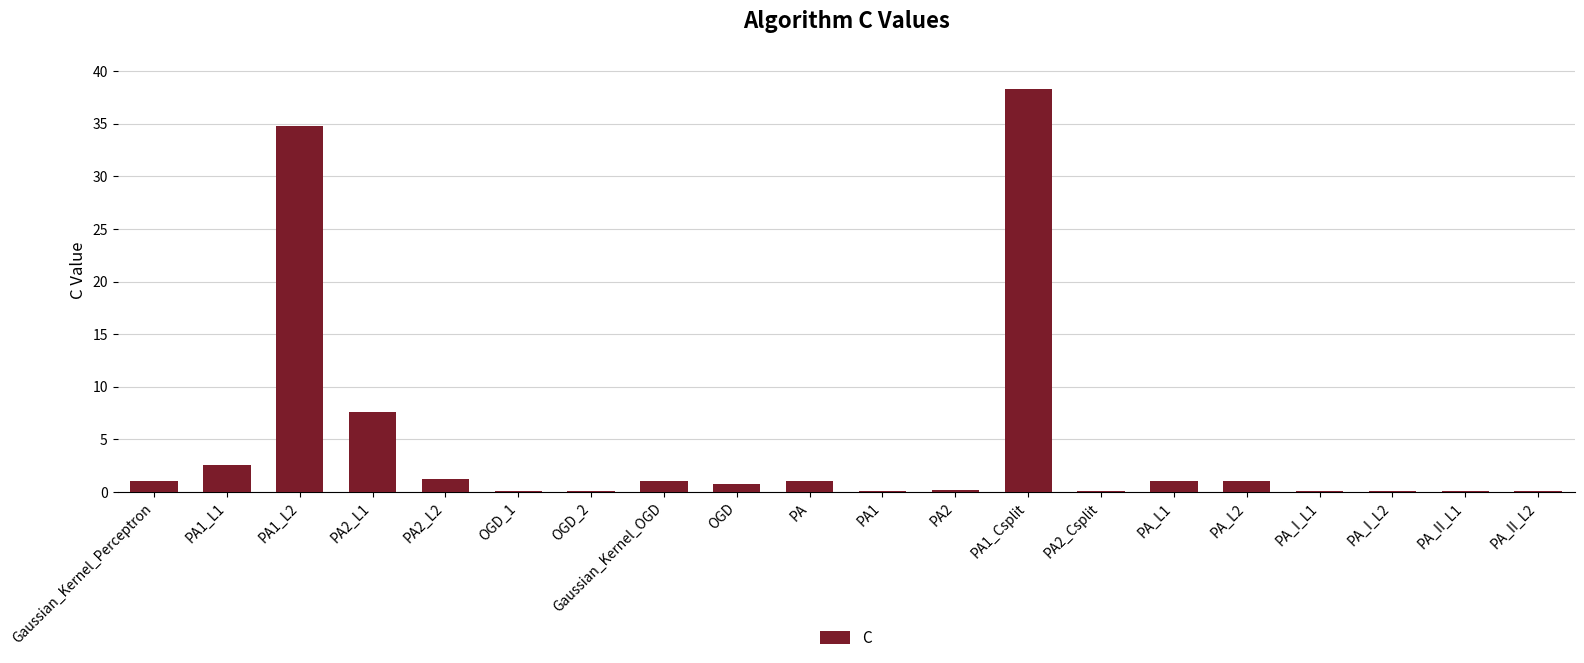

What is the maximum value shown in the chart?

38.3